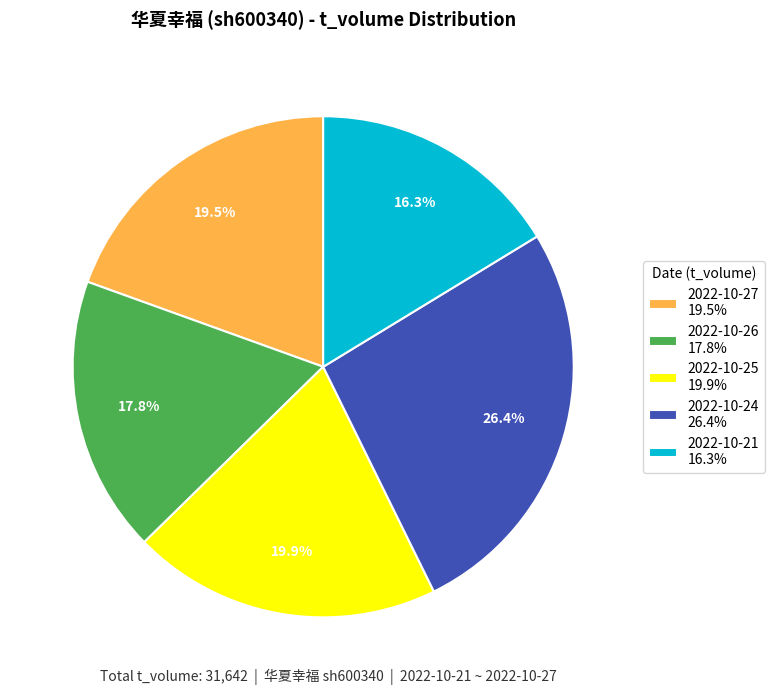

Does any single category account for the majority?

No